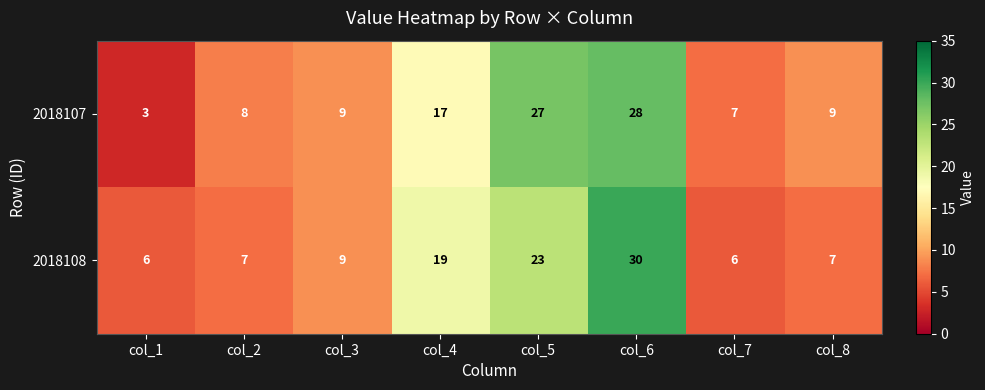

What is the spread (max minus min) of values at col_8?

2